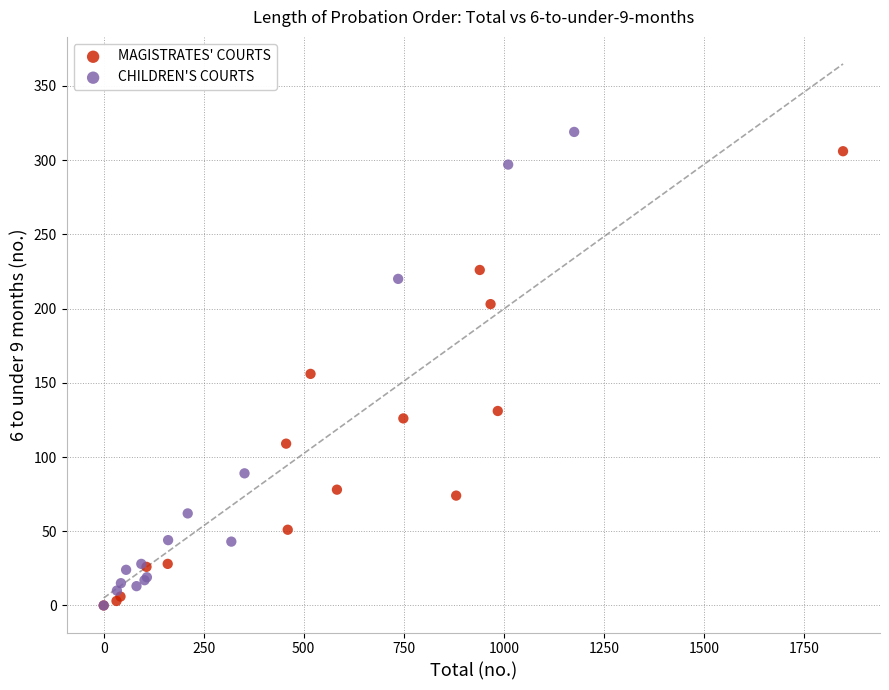

What are all the series names shown in the legend?

MAGISTRATES' COURTS, CHILDREN'S COURTS